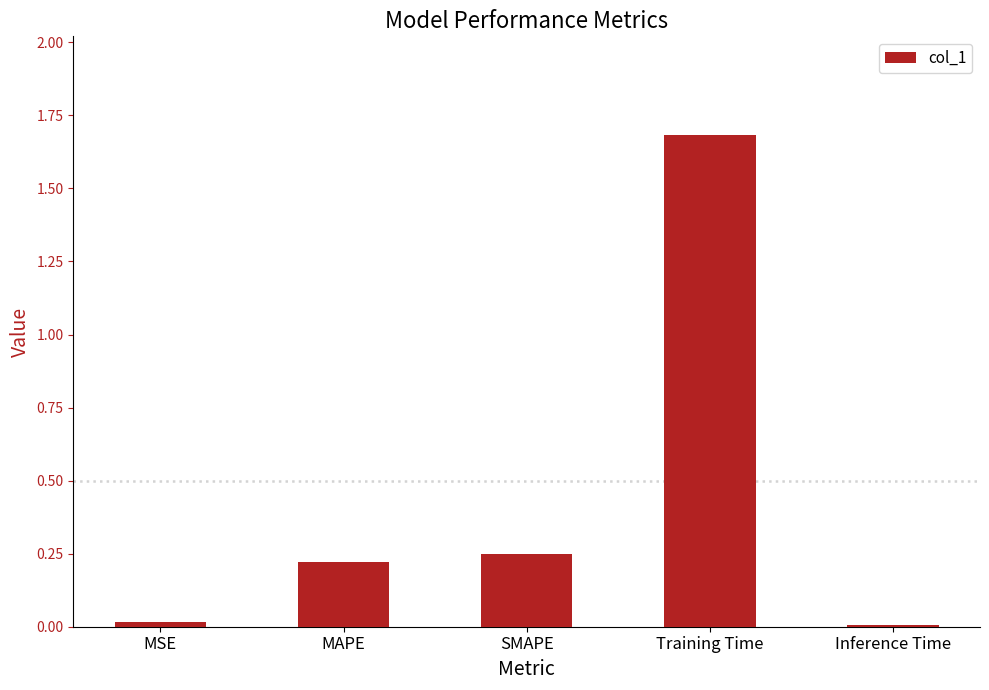

Which label corresponds to the largest value in the chart?

Training Time